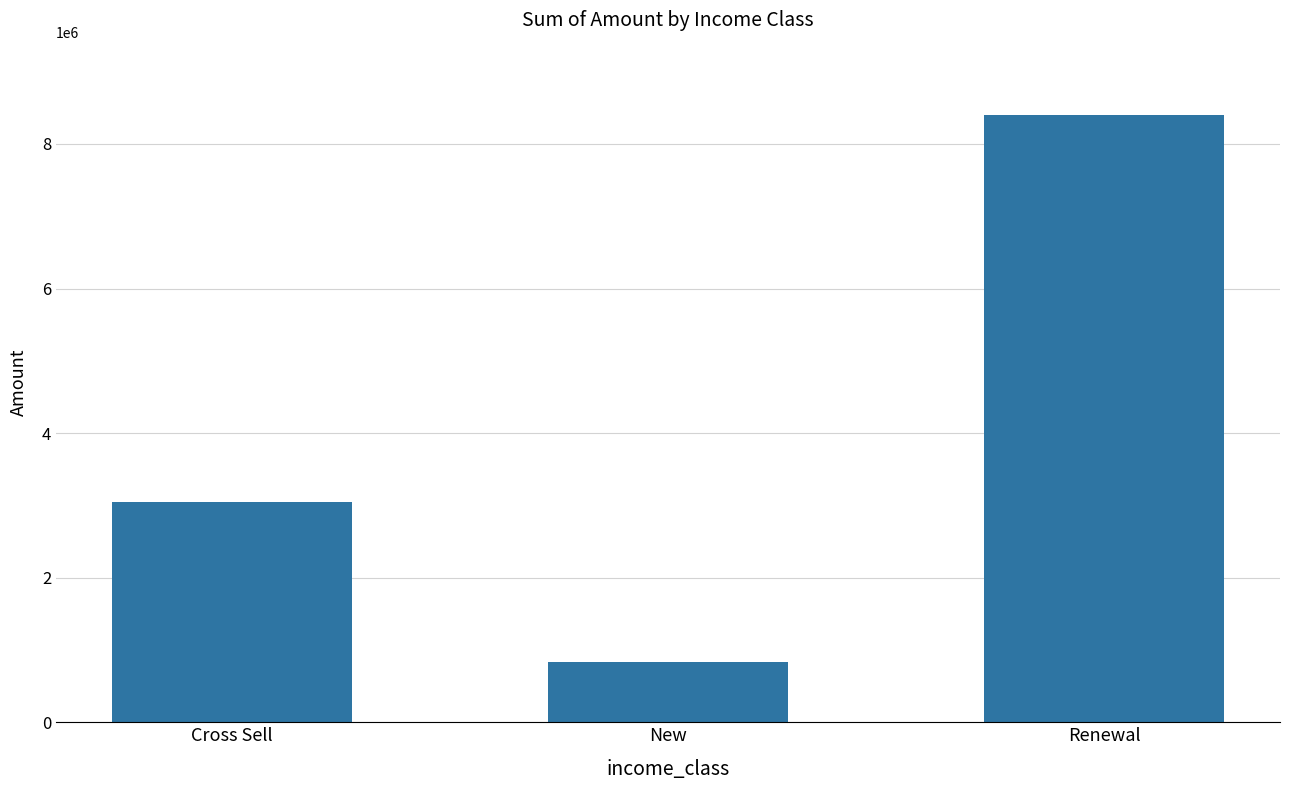

What is the maximum value shown in the chart?

8394071